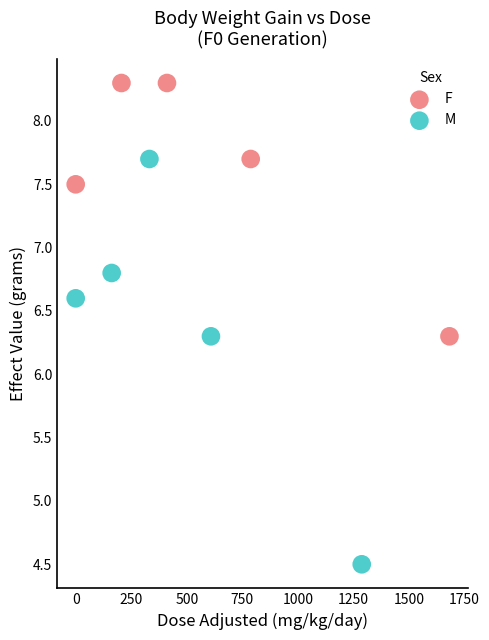

Which series has the widest spread of Y values?

M